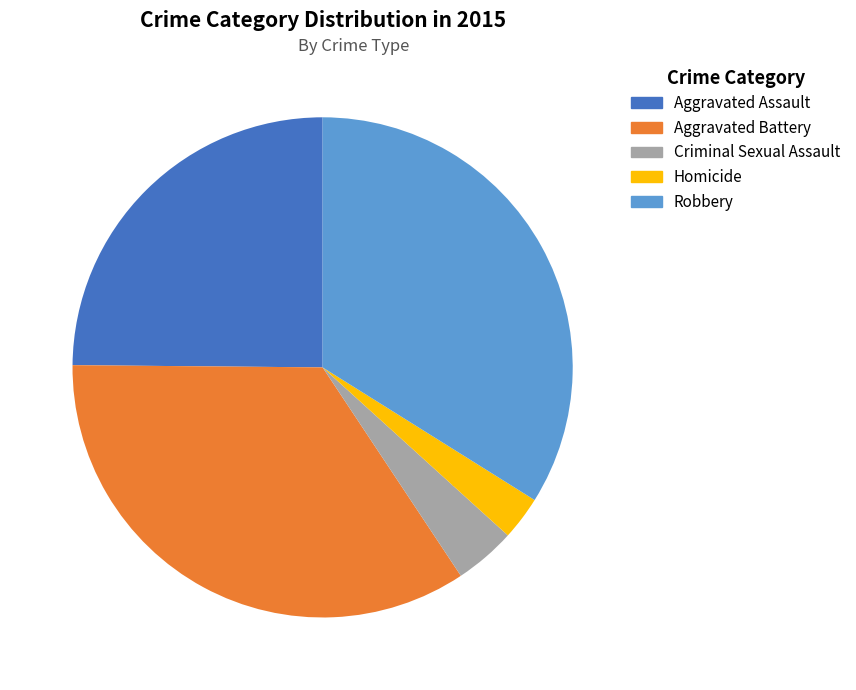

Rank the categories by value from lowest to highest.

Homicide, Criminal Sexual Assault, Aggravated Assault, Robbery, Aggravated Battery